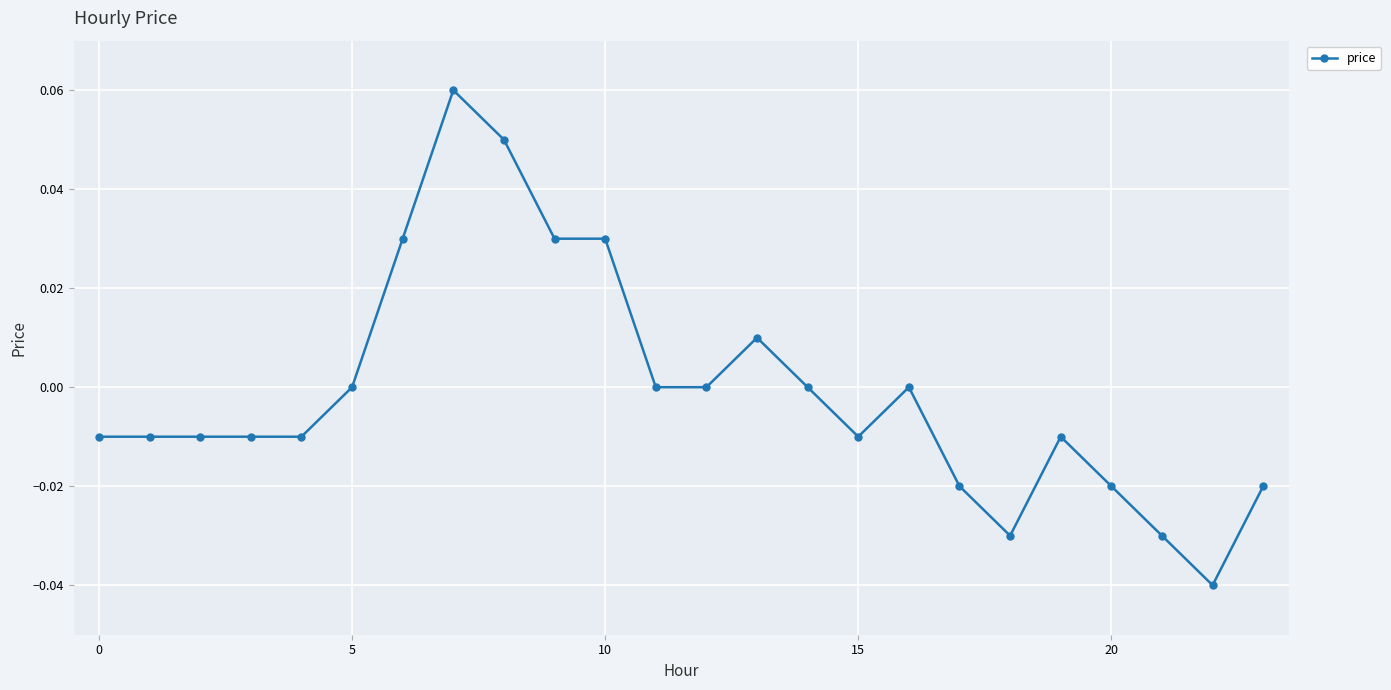

How many data points does each series have?

24